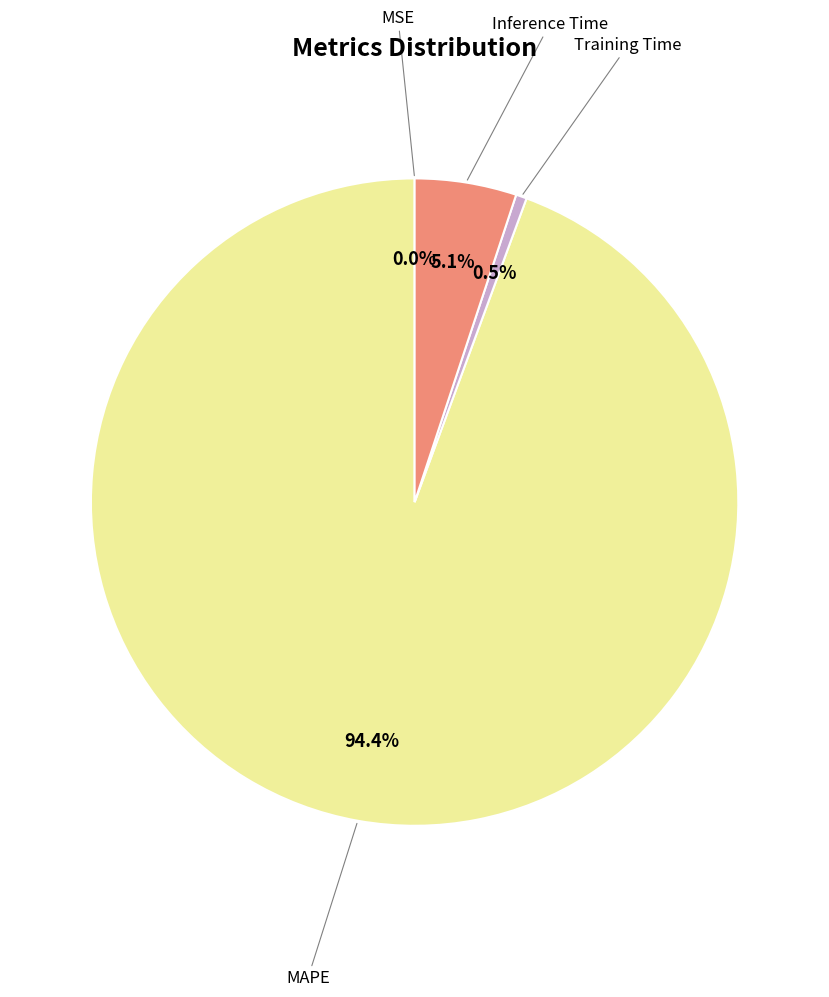

Is there a majority slice in this chart?

Yes